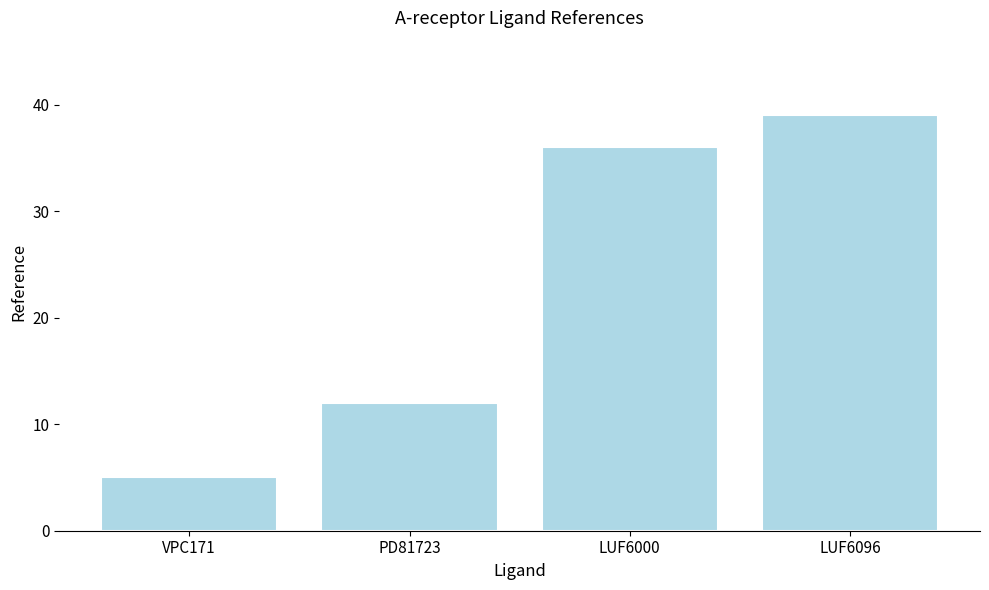

What is the value of the 2nd bar from the left?

12